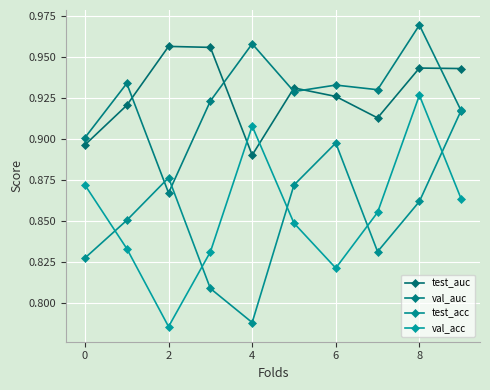

Is this an area chart (filled region under the line)?

No